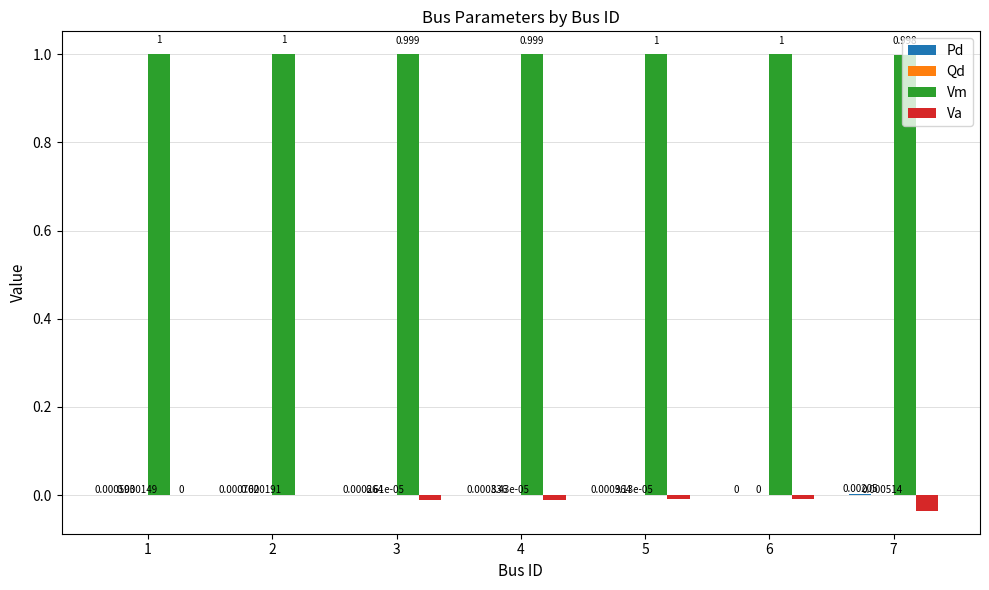

Which series has the largest total across all categories?

Vm